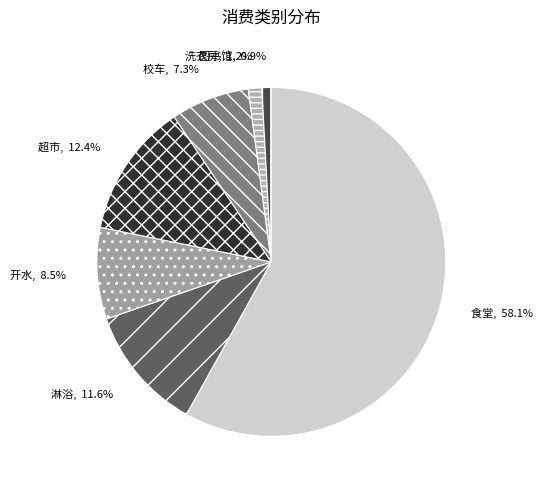

Combined, do 图书馆 and 食堂 account for over 50%?

Yes